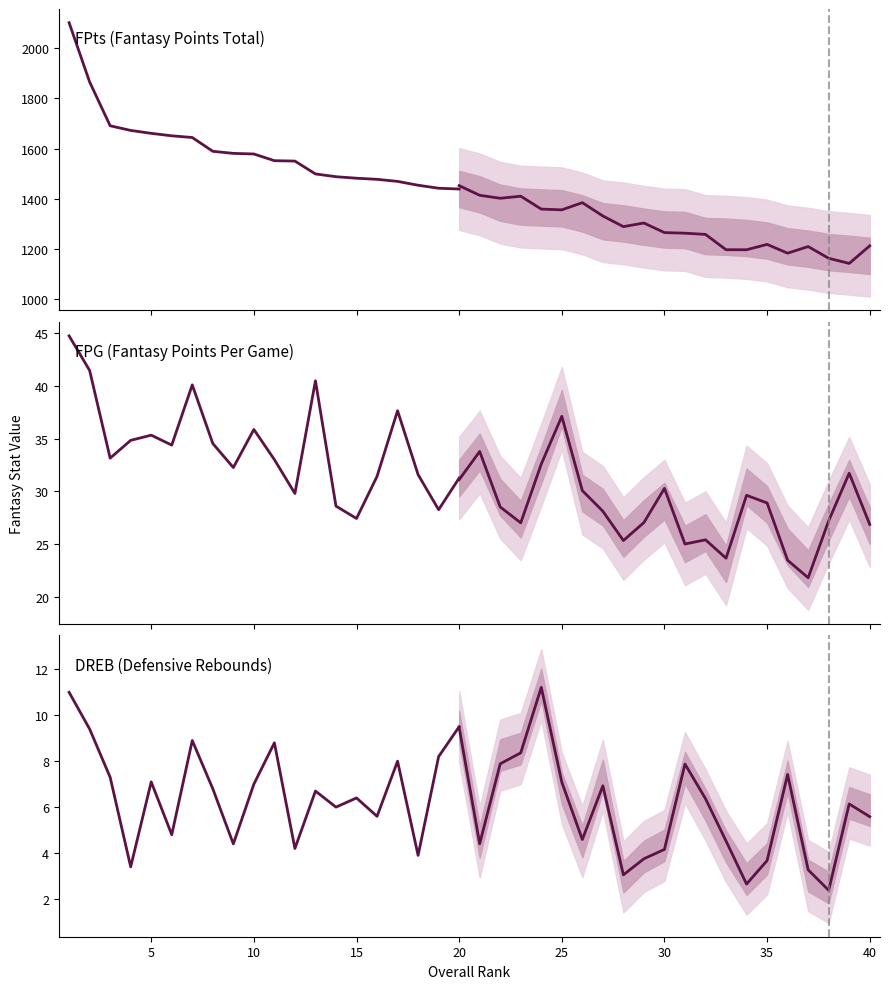

Rank the series by their maximum value, from lowest to highest.

DREB, FPG, FPts